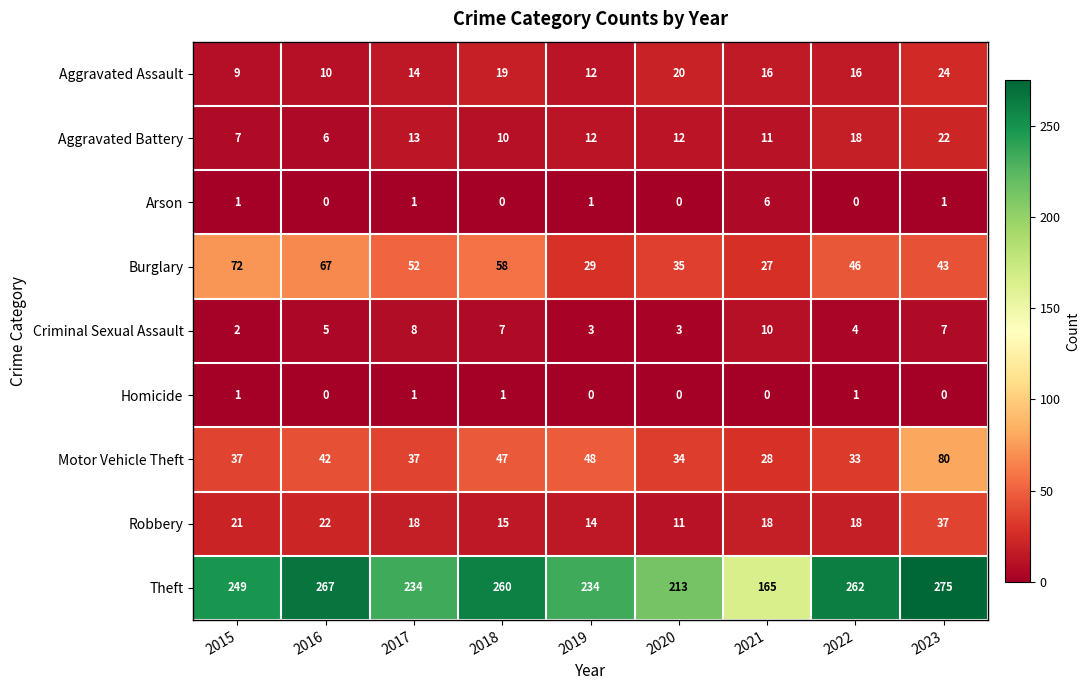

Which series has the largest total across all categories?

Theft